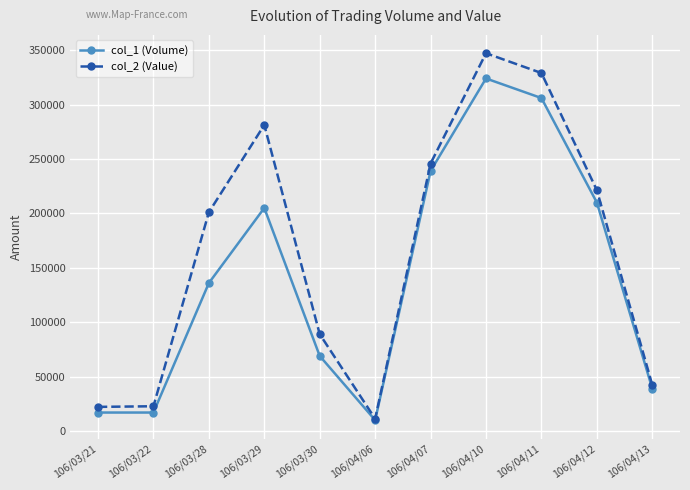

In col_2 (Value), how many points are lower than both neighbors (excluding endpoints)?

1